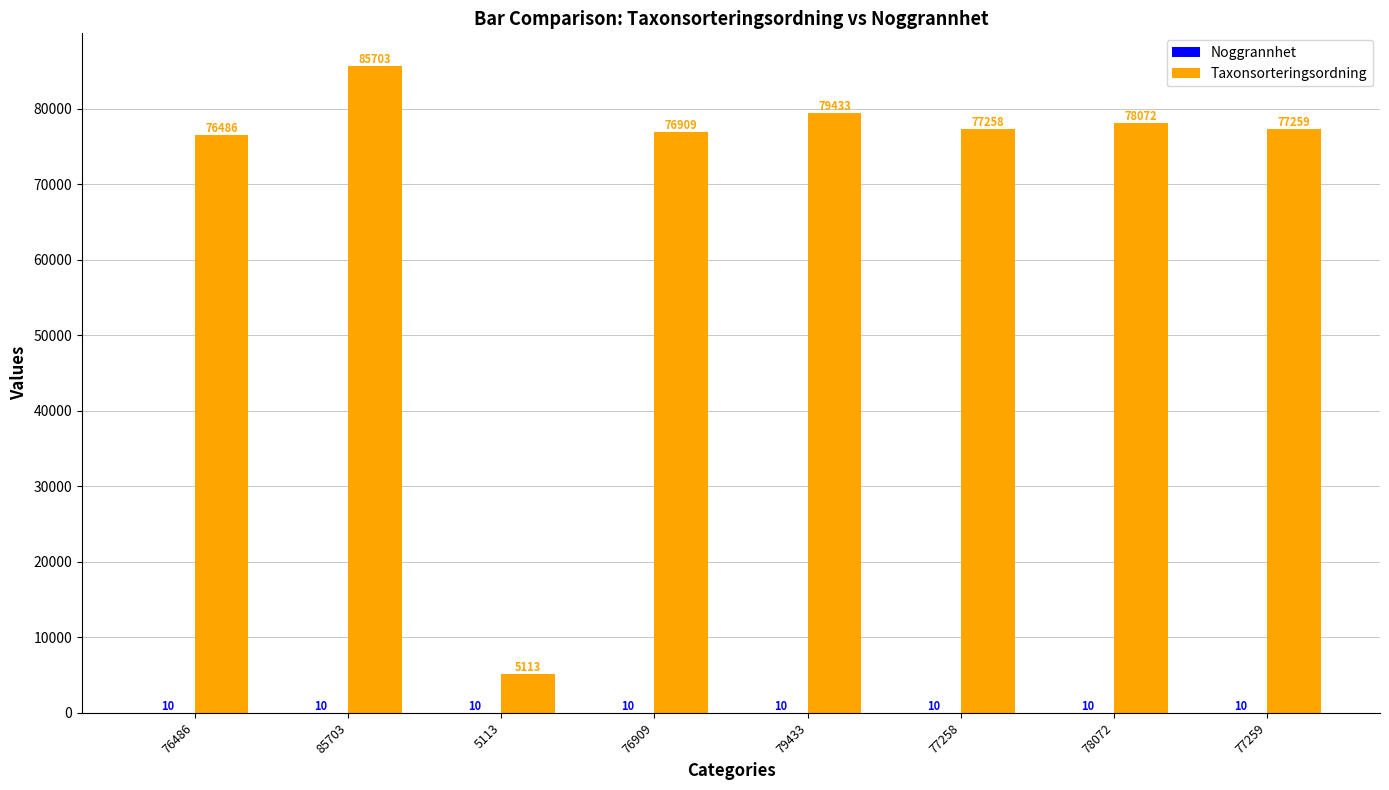

Which series changed the most between 85703 and 77259?

Taxonsorteringsordning